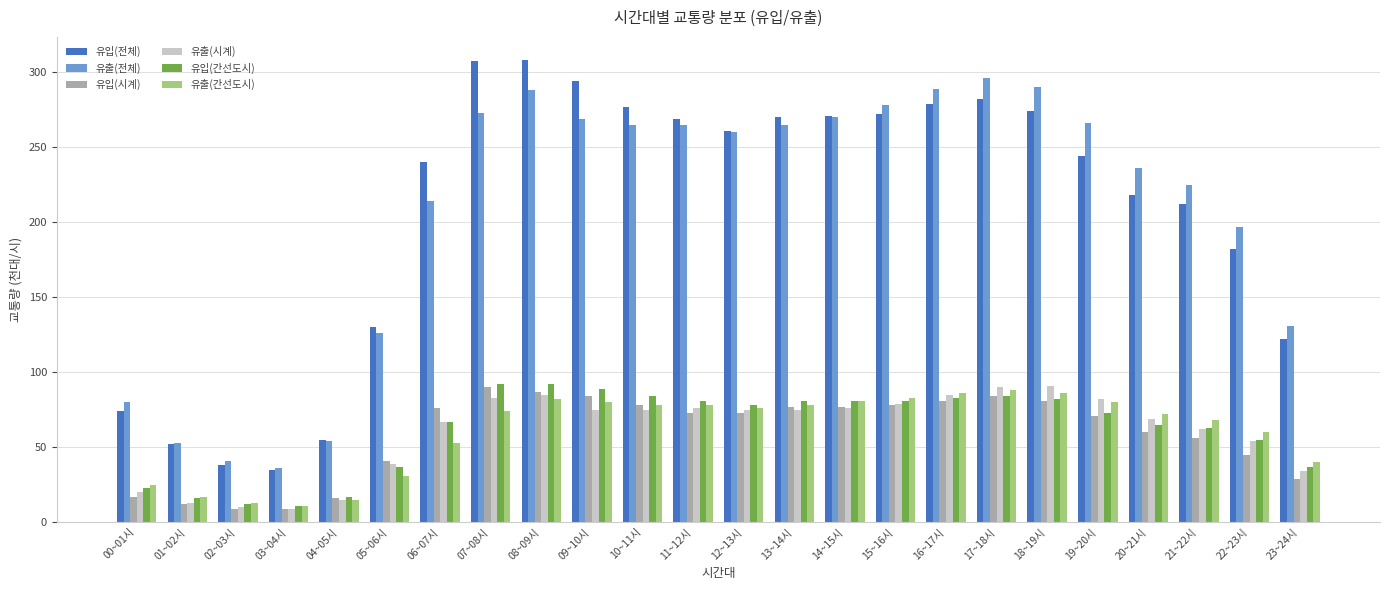

What are all the series names shown in the legend?

유입(전체), 유출(전체), 유입(시계), 유출(시계), 유입(간선도시), 유출(간선도시)